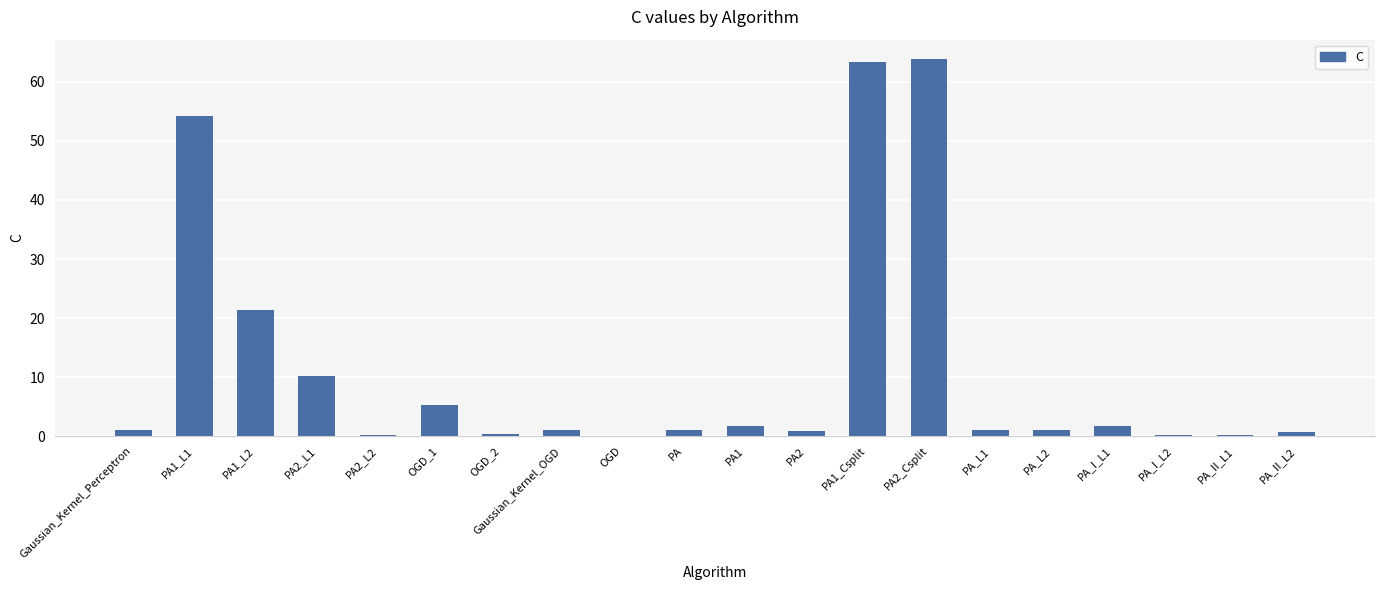

The chart shows a value of 22.4 at PA2_Csplit. True or false?

False